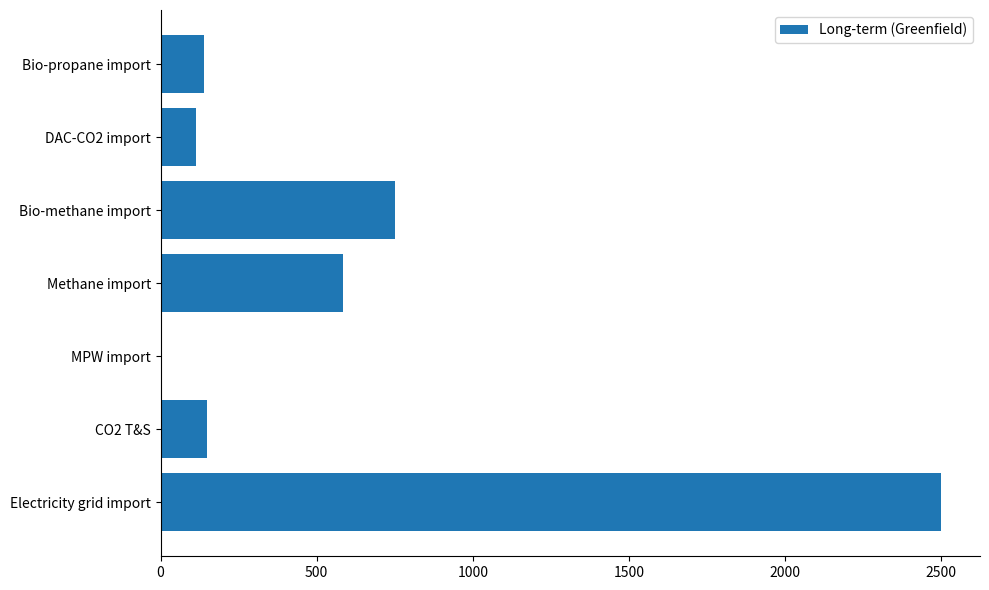

What is the sum of all values?

4235